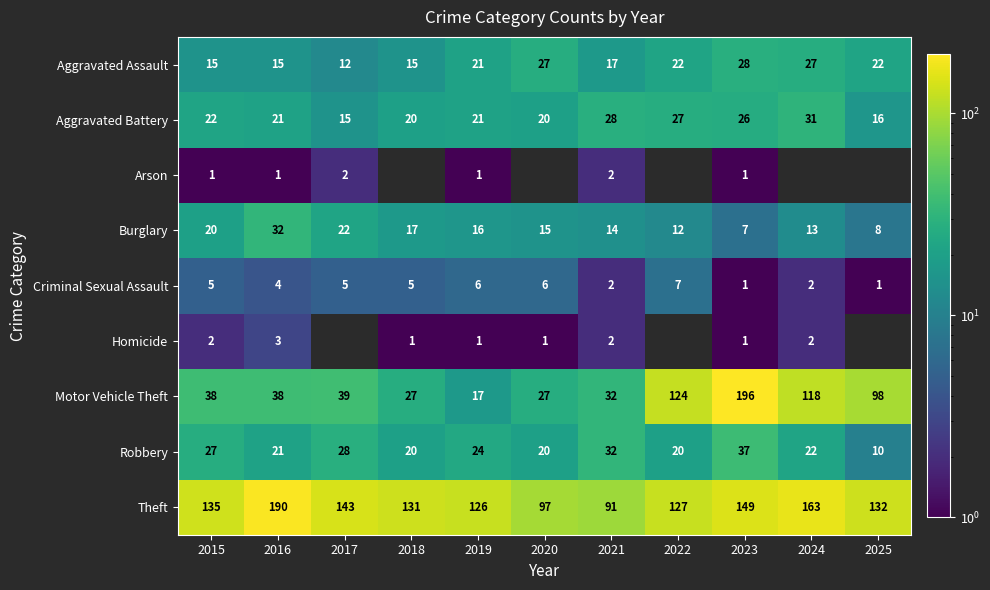

At which category is the sum across all series the highest?

2023